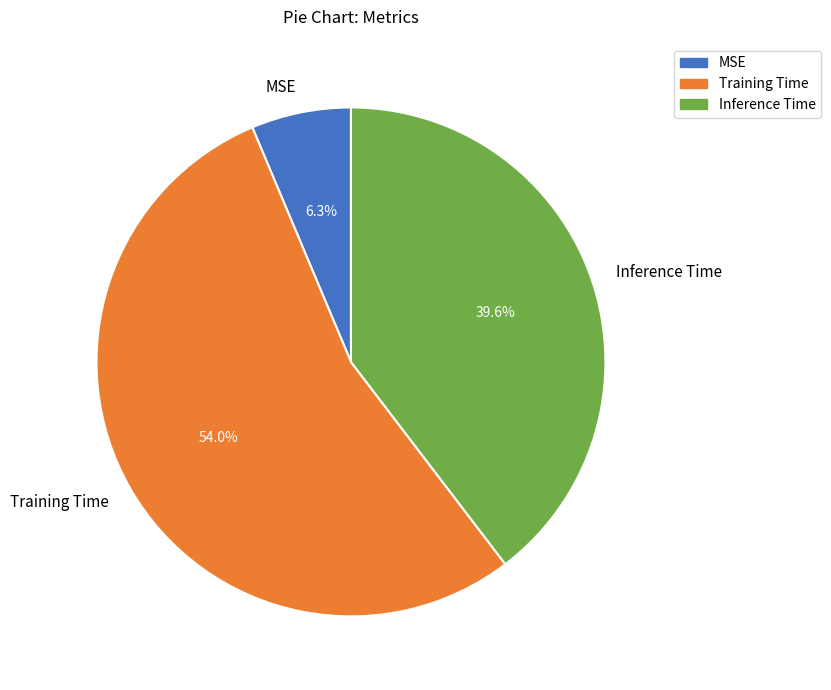

Which slice is the largest?

Training Time